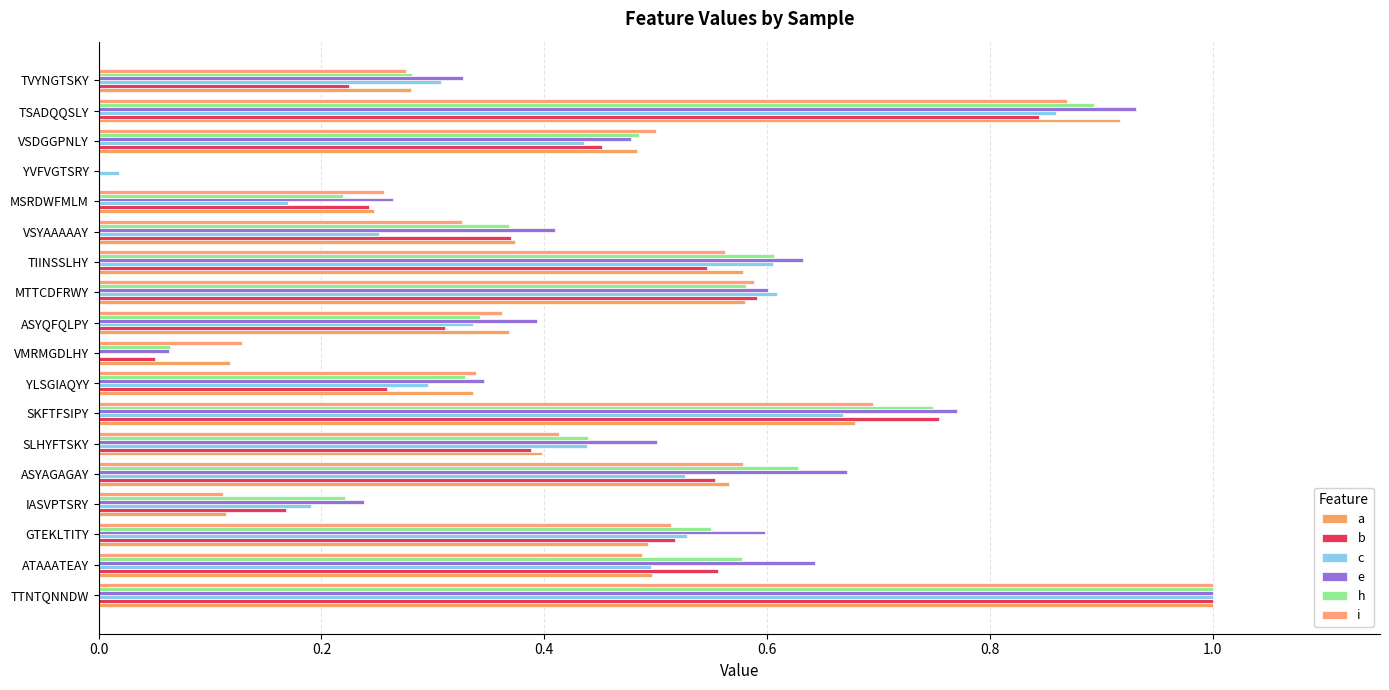

Reading left to right, what are all the values shown in this chart?

a: 1.0	0.5	0.5	0.1	0.6	0.4	0.7	0.3	0.1	0.4	0.6	0.6	0.4	0.2	0.0	0.5	0.9	0.3
b: 1.0	0.6	0.5	0.2	0.6	0.4	0.8	0.3	0.1	0.3	0.6	0.5	0.4	0.2	0.0	0.5	0.8	0.2
c: 1.0	0.5	0.5	0.2	0.5	0.4	0.7	0.3	0.0	0.3	0.6	0.6	0.3	0.2	0.0	0.4	0.9	0.3
e: 1.0	0.6	0.6	0.2	0.7	0.5	0.8	0.3	0.1	0.4	0.6	0.6	0.4	0.3	0.0	0.5	0.9	0.3
h: 1.0	0.6	0.6	0.2	0.6	0.4	0.7	0.3	0.1	0.3	0.6	0.6	0.4	0.2	0.0	0.5	0.9	0.3
i: 1.0	0.5	0.5	0.1	0.6	0.4	0.7	0.3	0.1	0.4	0.6	0.6	0.3	0.3	0.0	0.5	0.9	0.3